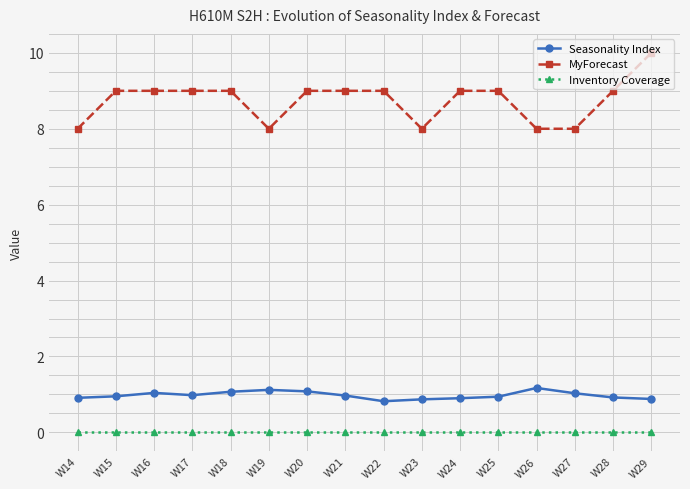

What are all the series names shown in the legend?

Seasonality Index, MyForecast, Inventory Coverage